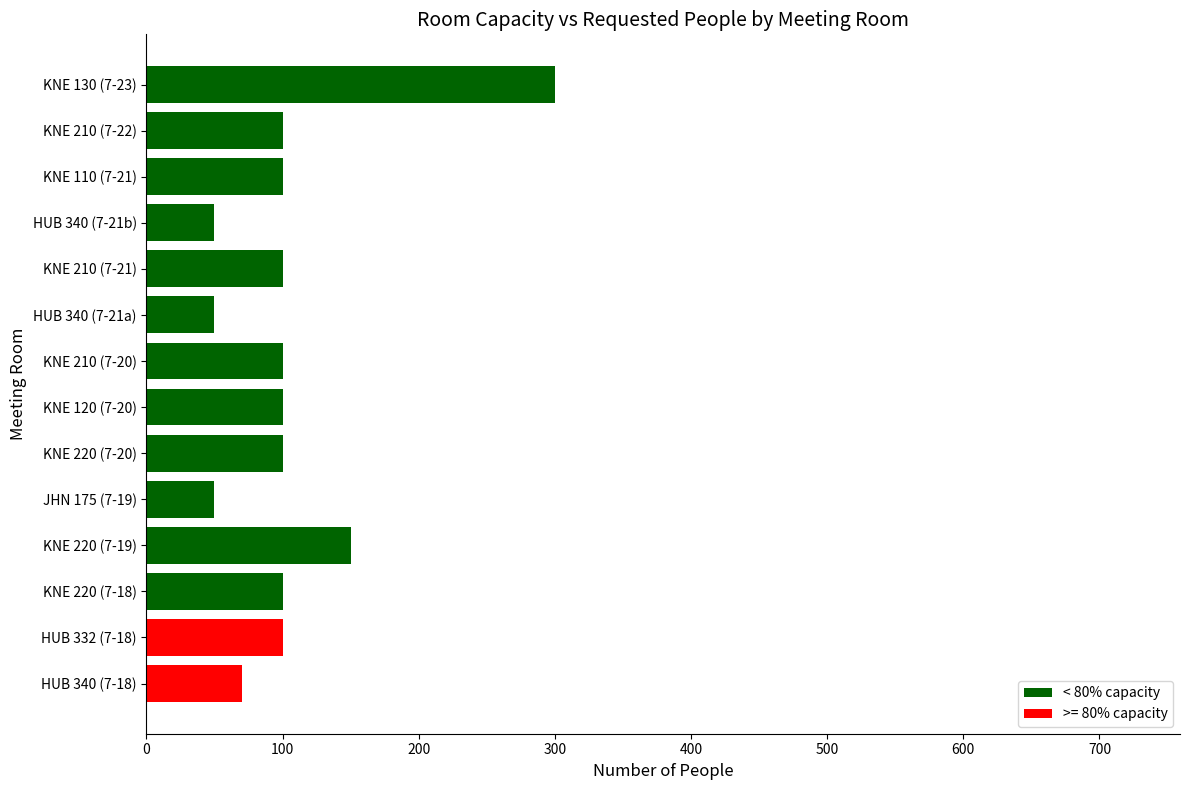

Which has a higher value, HUB 340 (7-21a) or KNE 130 (7-23)?

KNE 130 (7-23)